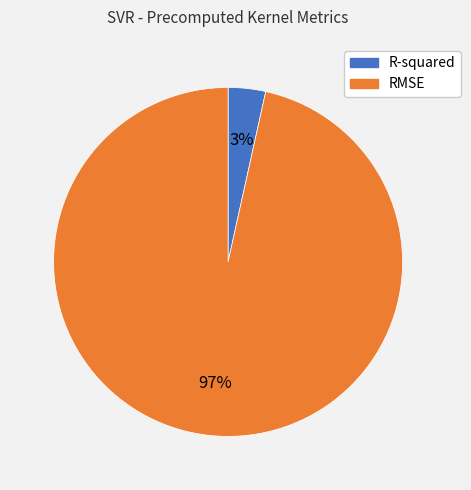

How many slices are in this pie chart?

2